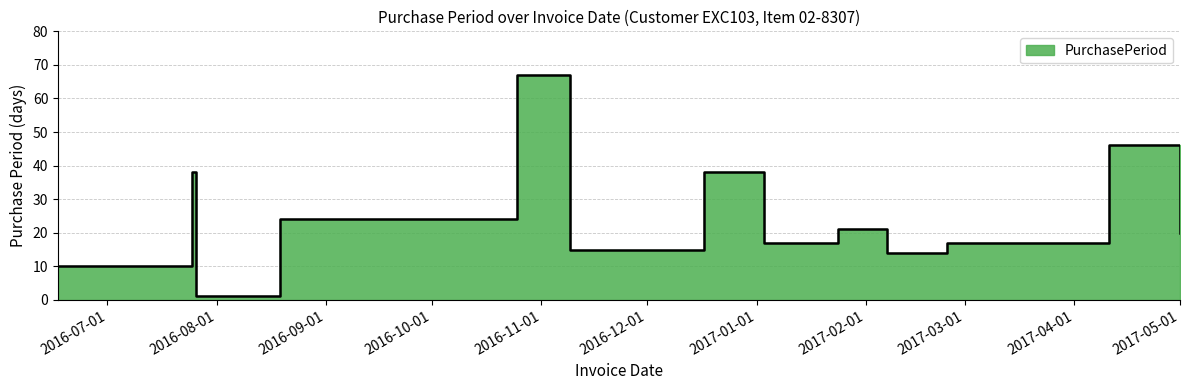

What is the label of the 1st point from the left?

2016-06-17